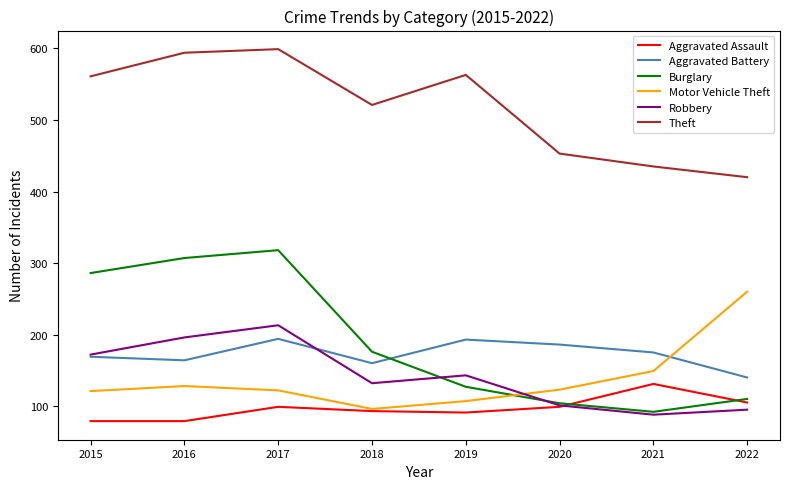

Is the value of Burglary at 2017 greater than the value of Aggravated Assault at 2015?

Yes